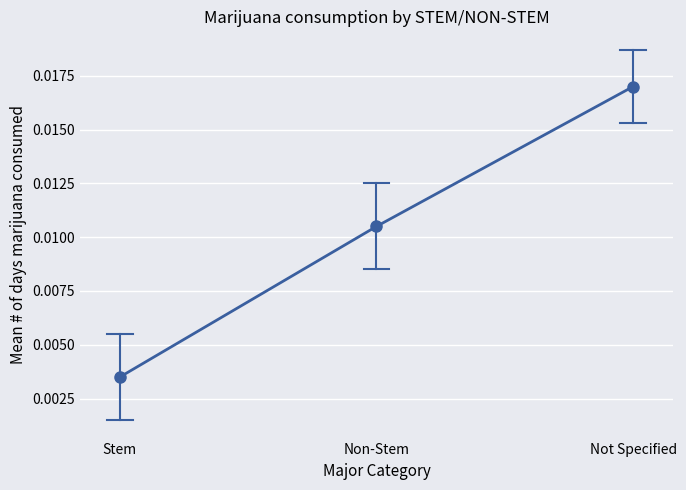

What position from the left is Stem?

1